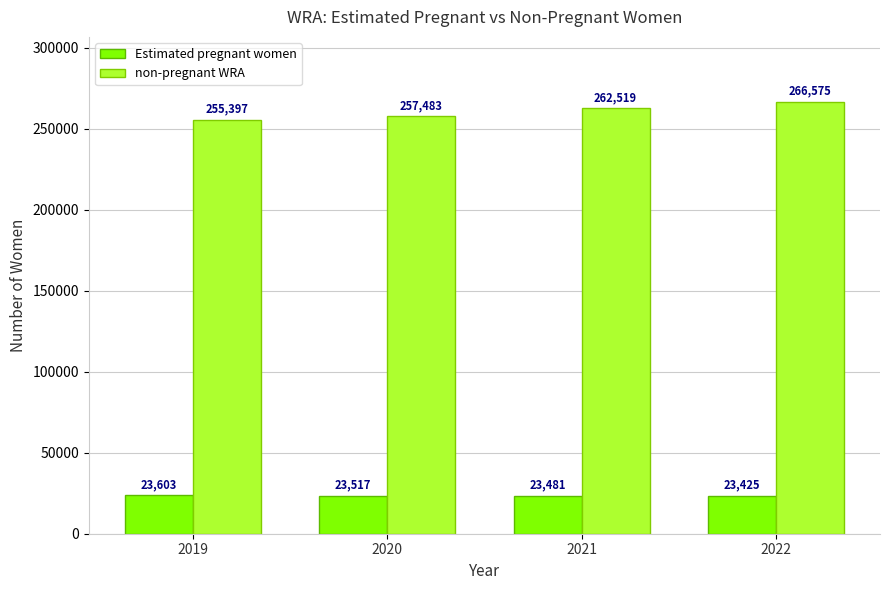

Where is non-pregnant WRA nearest to the value 260985?

2021